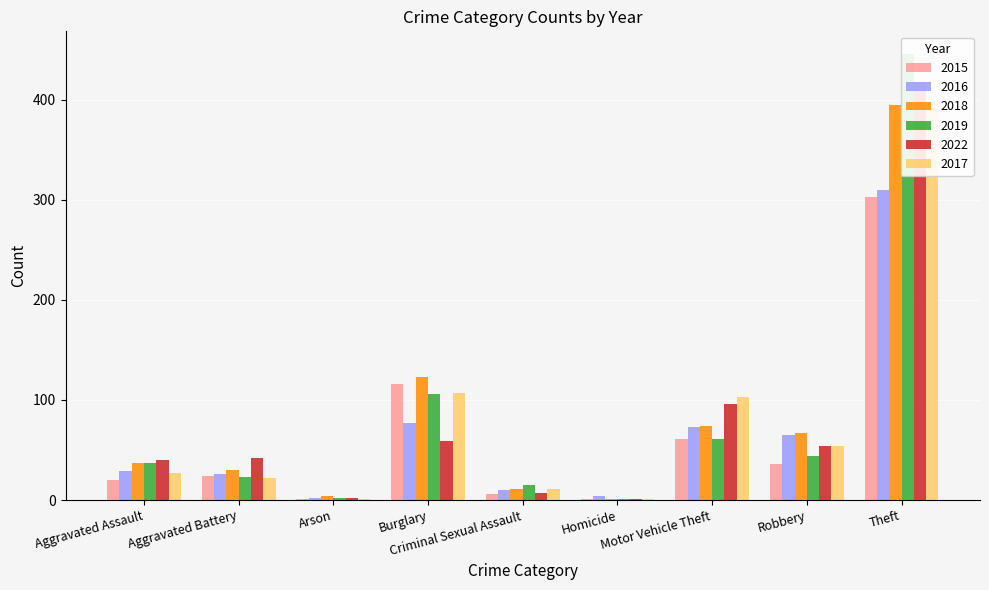

The value of 2017 at Arson is 1. True or false?

True